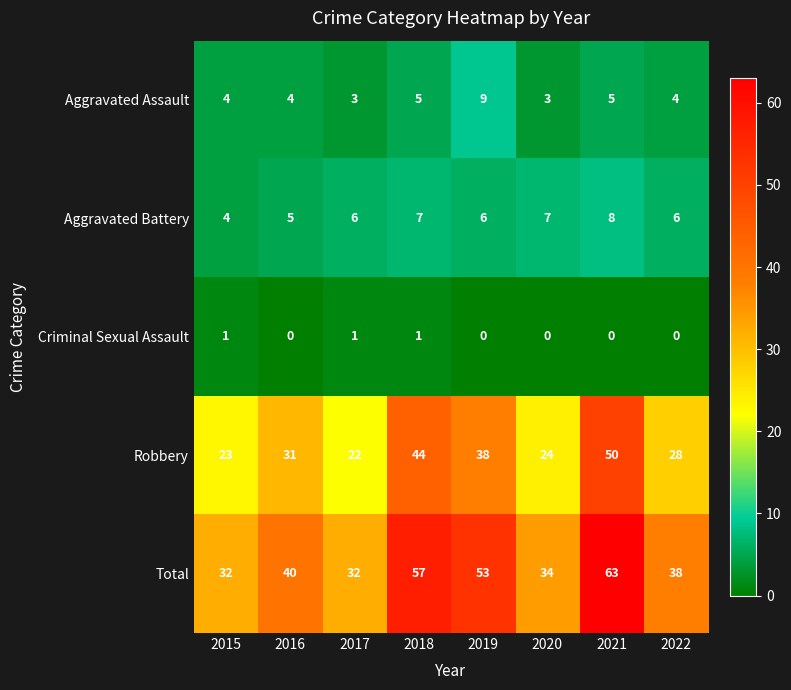

Rank the series at 2020 from highest to lowest value.

Total, Robbery, Aggravated Battery, Aggravated Assault, Criminal Sexual Assault